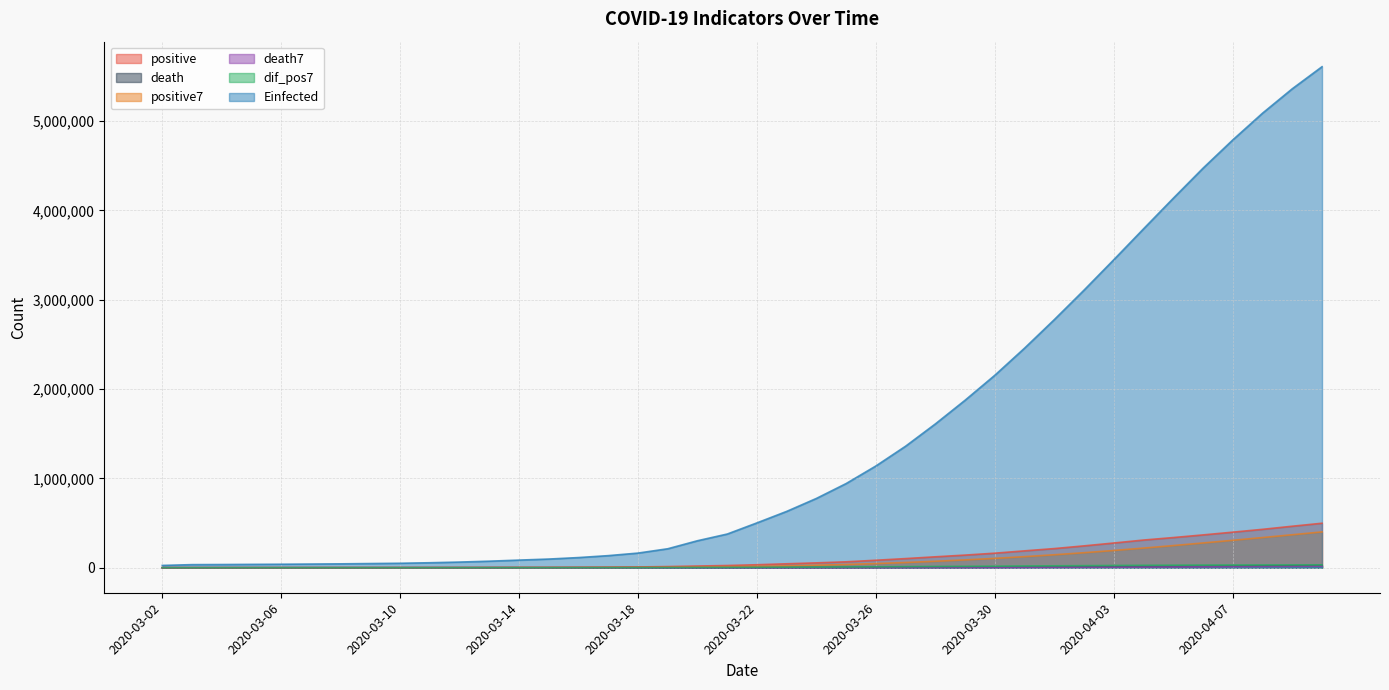

At which category does the chart reach its peak across all series?

2020-04-10